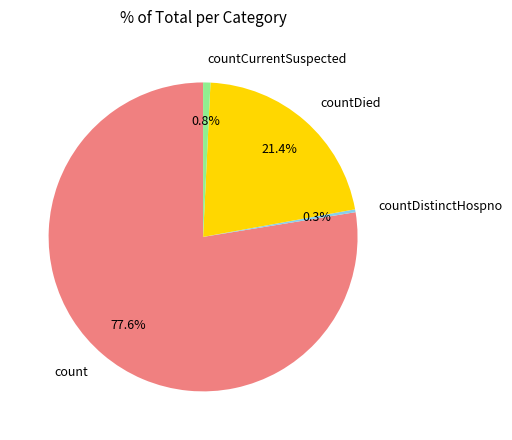

How many slices are in this pie chart?

4